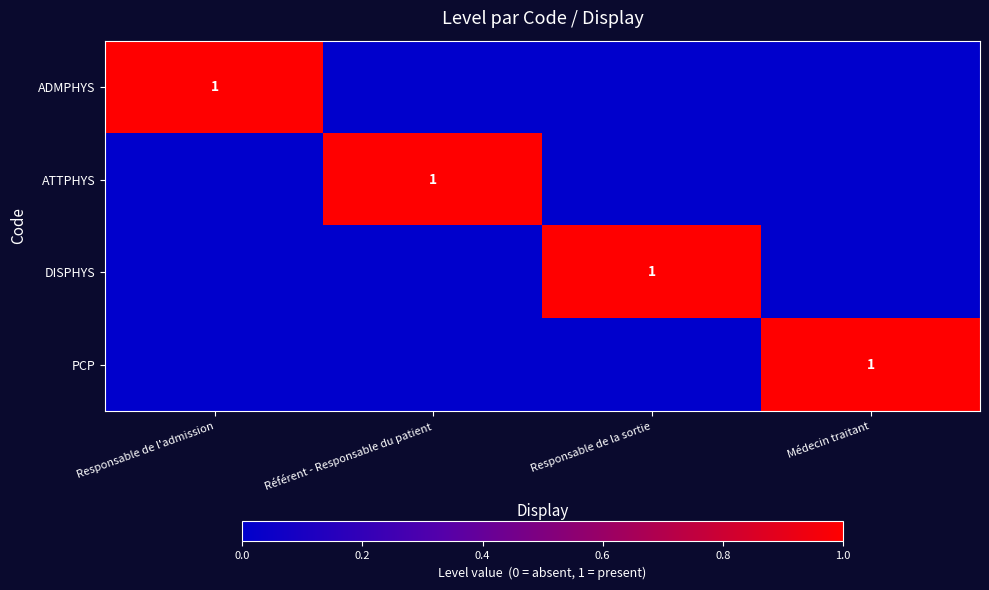

The ATTPHYS series shows 2 at Référent - Responsable du patient. True or false?

False